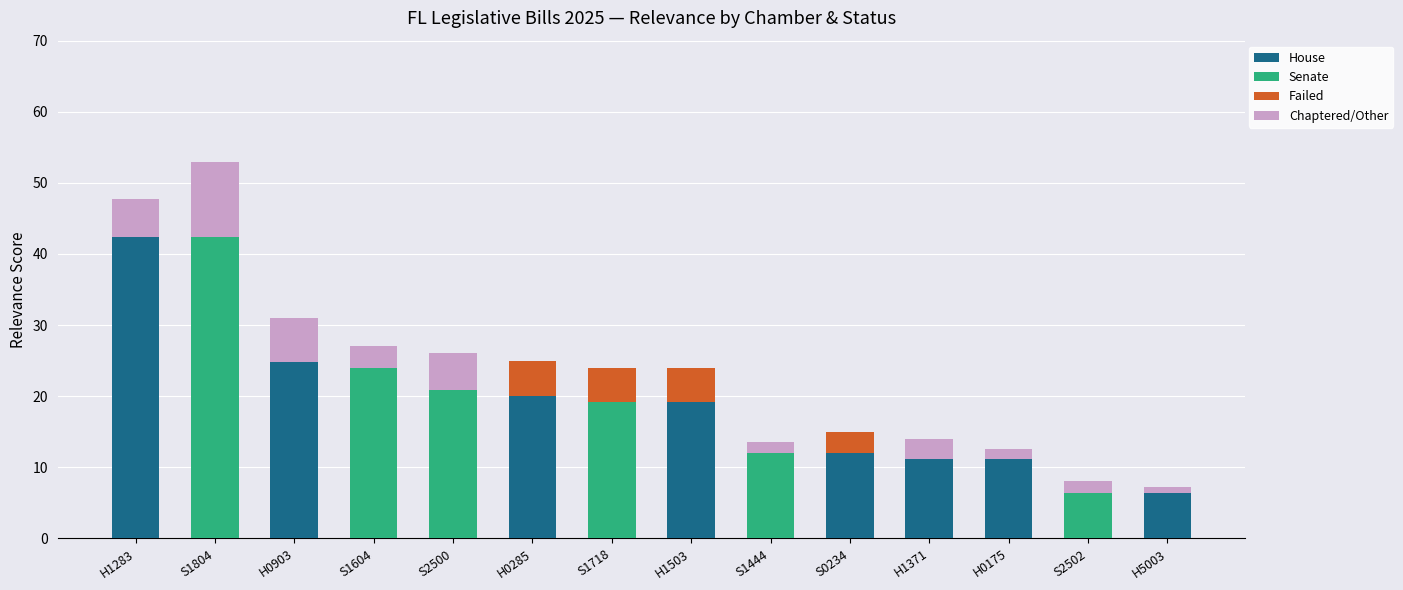

Which has a higher value, S1804 or S1444?

S1804